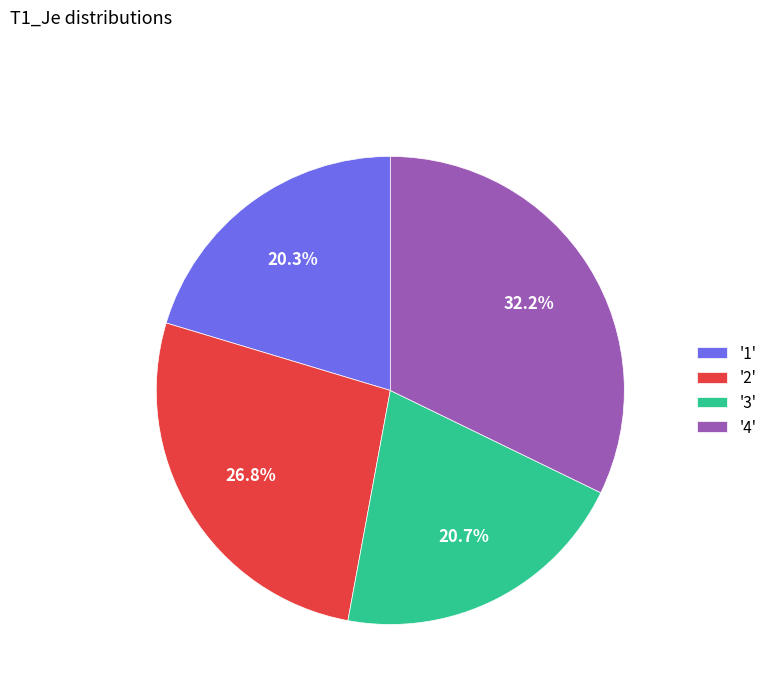

What is the largest slice in the pie chart?

'4'